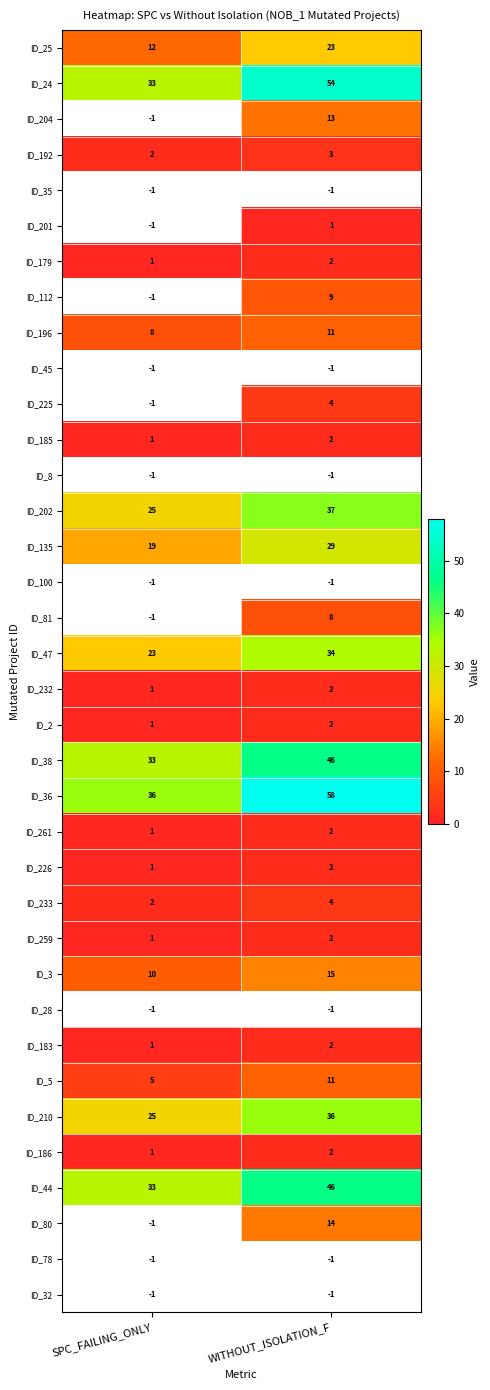

What is the difference between the maximum and minimum values in the ID_202 series?

12